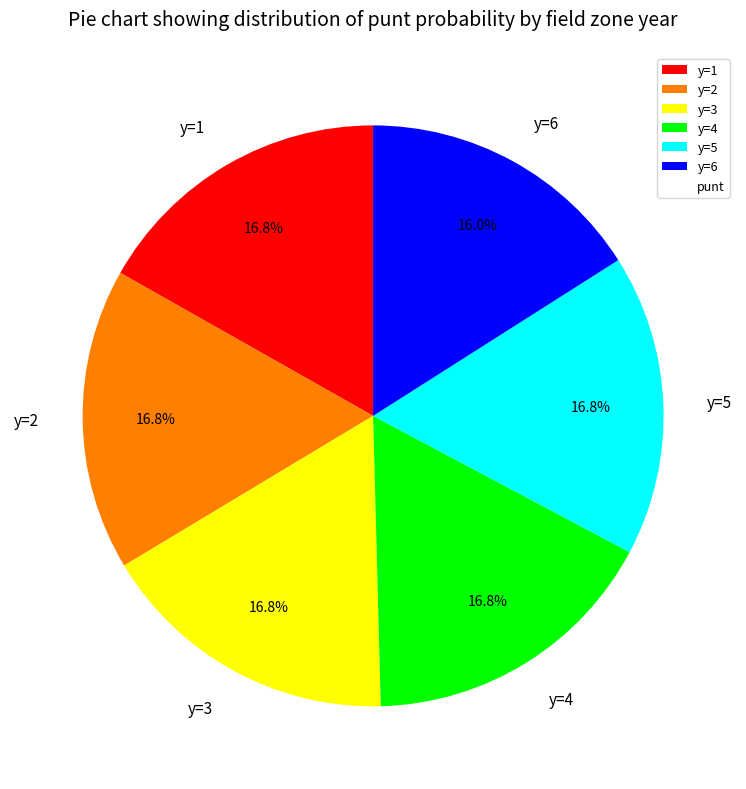

What is the ratio of the value at y=5 to the value at y=2?

1.0